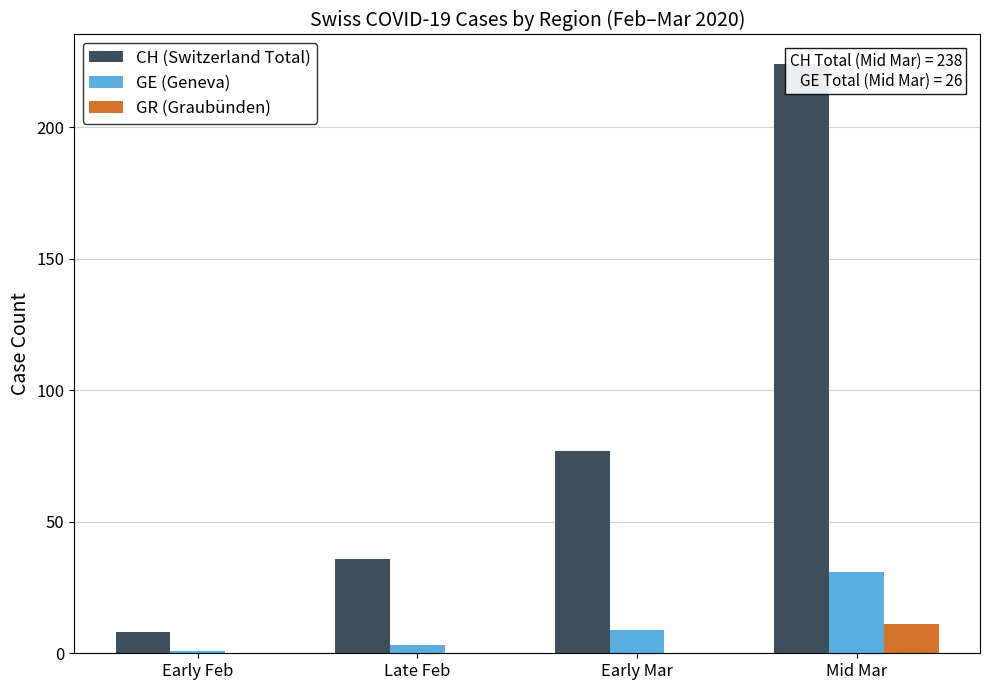

What is the highest value of the GE (Geneva) series?

31